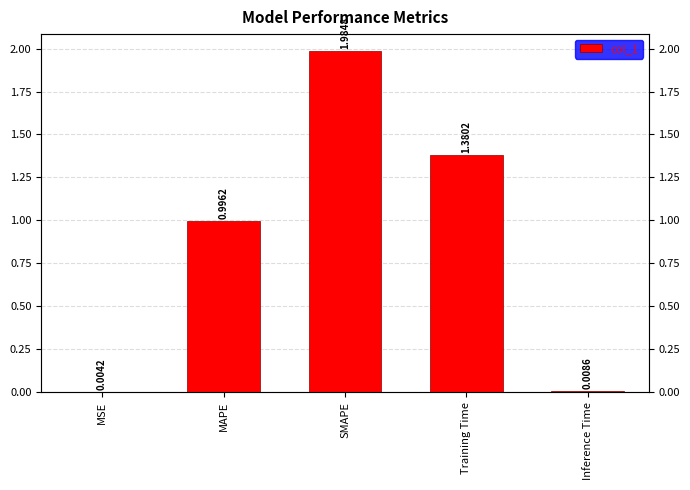

How many data points does each series have?

5